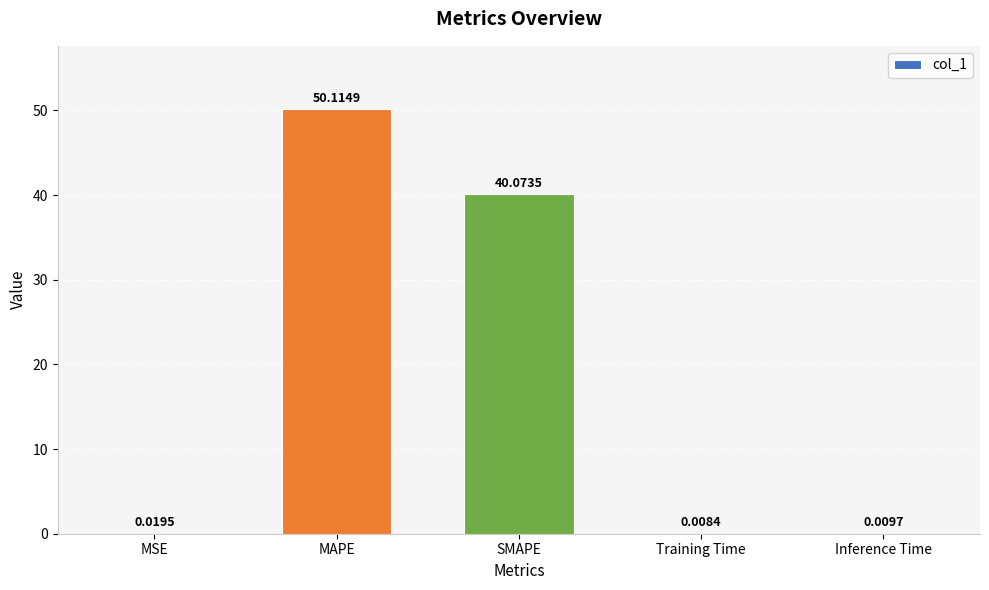

What is the change in value from SMAPE to Training Time?

-40.1